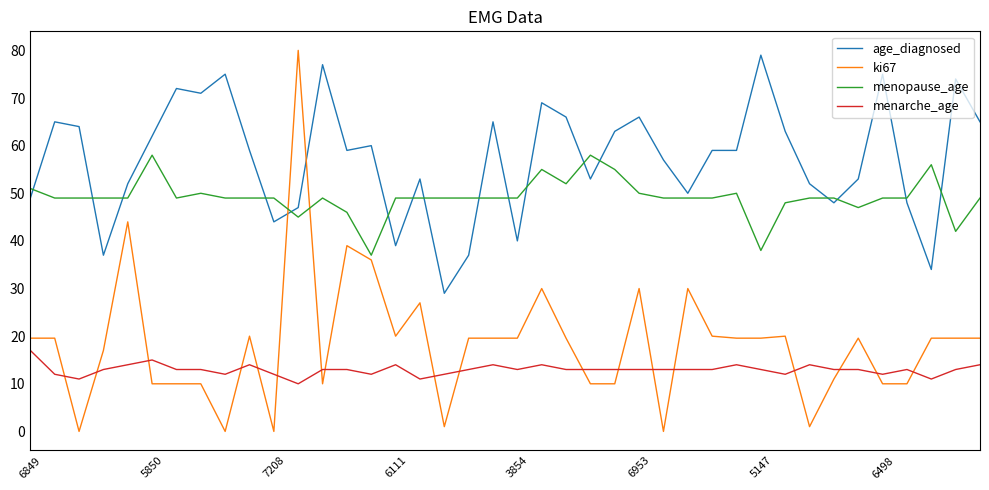

How many distinct data groups are displayed?

4